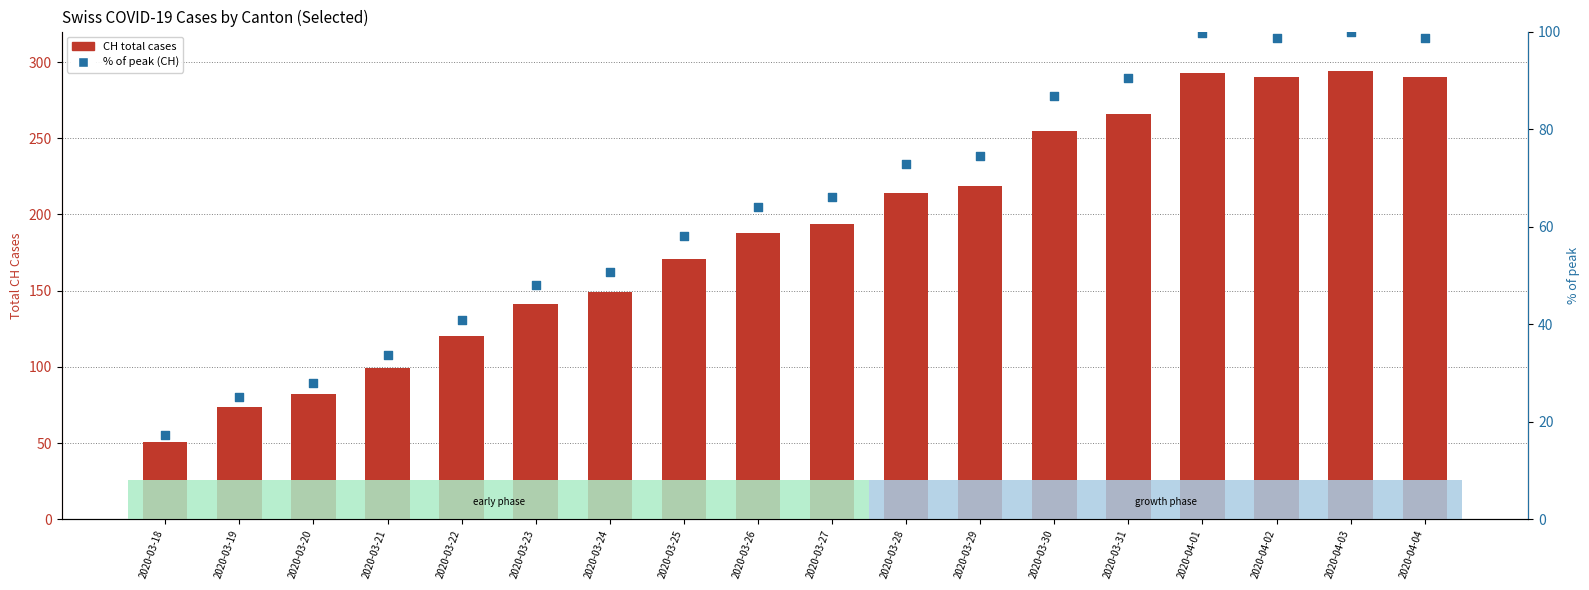

What are all the series names shown in the legend?

CH total cases, % of peak (CH)